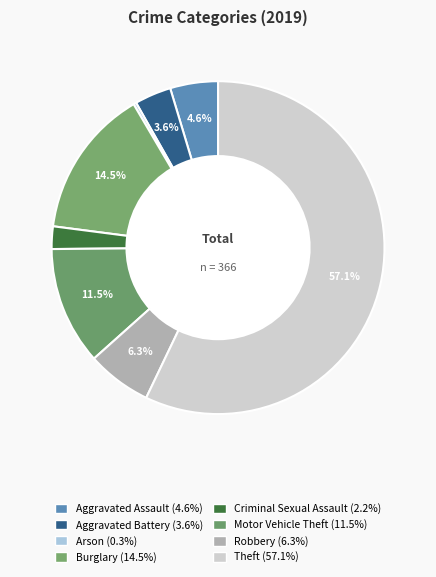

True or false: Robbery accounts for 15% of the total.

False